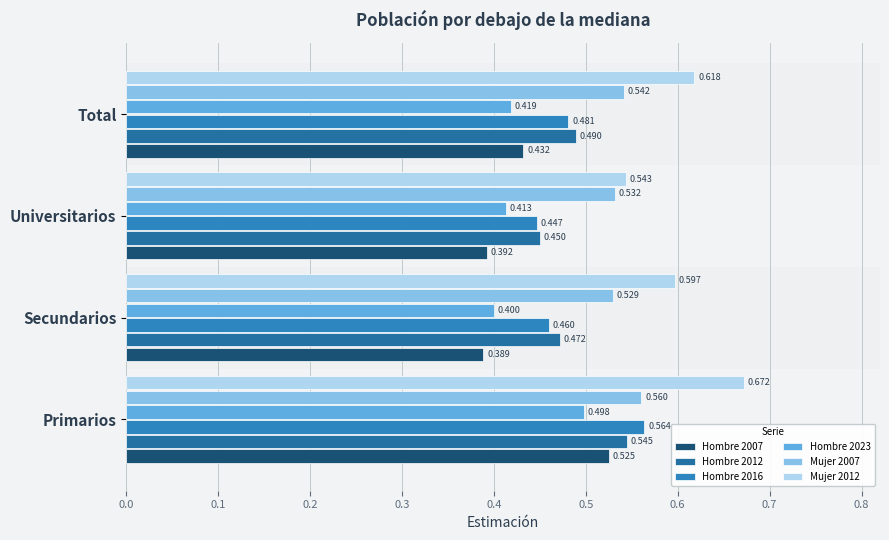

At which label does Mujer 2012 reach its minimum?

Universitarios